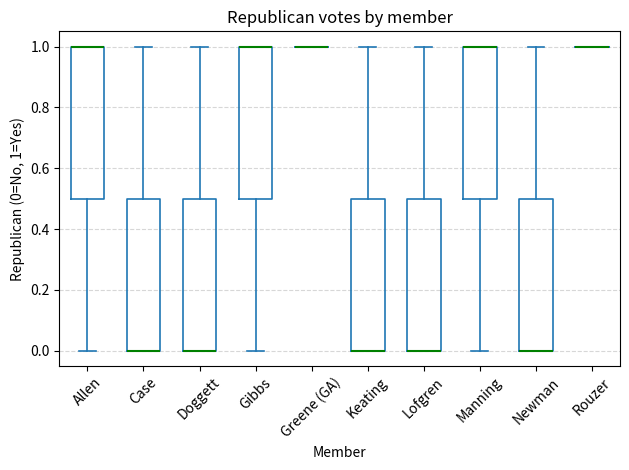

Reading left to right, read every box against the y-axis: the position of its median line, the range the box covers, and the ends of its whiskers. The values are not printed on the chart, so give them approximately, as read against the axis.

Allen: median 1.0 (drawn on the box's upper edge), box 0.5 to 1.0, whiskers 0.0 to 1.0
Case: median 0.0 (drawn on the box's lower edge), box 0.0 to 0.5, whiskers 0.0 to 1.0
Doggett: median 0.0 (drawn on the box's lower edge), box 0.0 to 0.5, whiskers 0.0 to 1.0
Gibbs: median 1.0 (drawn on the box's upper edge), box 0.5 to 1.0, whiskers 0.0 to 1.0
Greene (GA): box collapsed to a line at 1.0, whiskers 1.0 to 1.0
Keating: median 0.0 (drawn on the box's lower edge), box 0.0 to 0.5, whiskers 0.0 to 1.0
Lofgren: median 0.0 (drawn on the box's lower edge), box 0.0 to 0.5, whiskers 0.0 to 1.0
Manning: median 1.0 (drawn on the box's upper edge), box 0.5 to 1.0, whiskers 0.0 to 1.0
Newman: median 0.0 (drawn on the box's lower edge), box 0.0 to 0.5, whiskers 0.0 to 1.0
Rouzer: box collapsed to a line at 1.0, whiskers 1.0 to 1.0